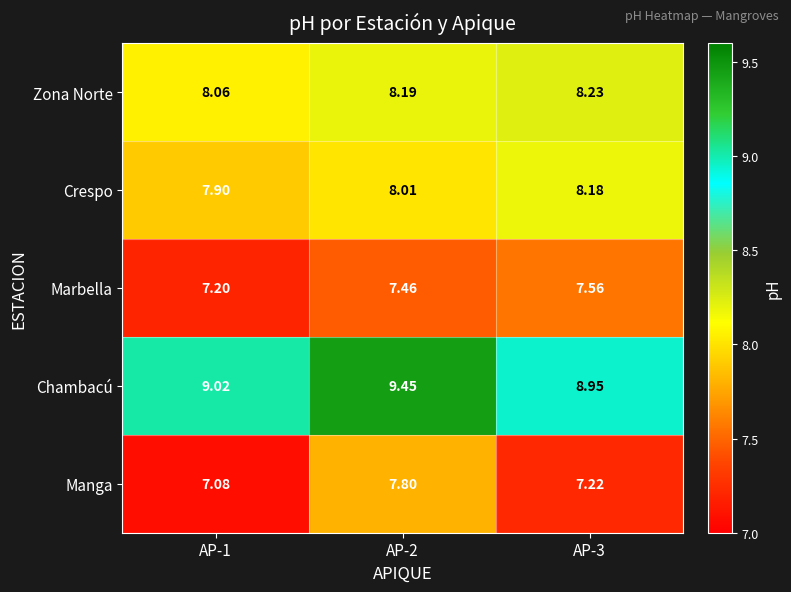

What is the total value across all series at AP-3?

40.1